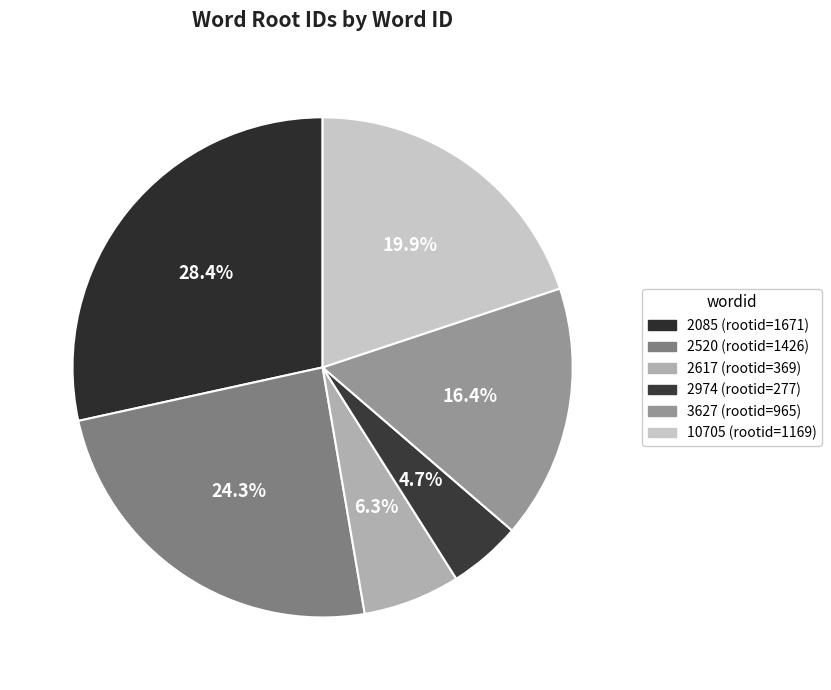

Rank the categories by value from lowest to highest.

2974, 2617, 3627, 10705, 2520, 2085